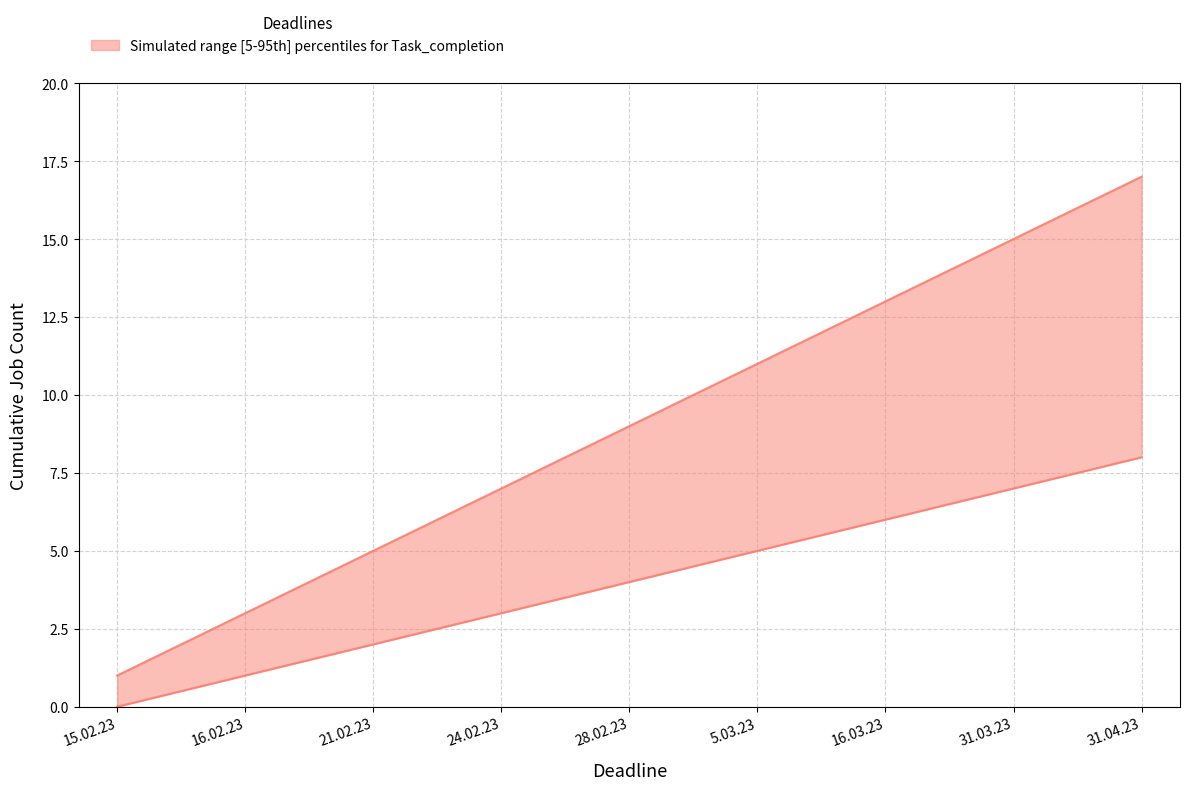

How many lines are shown in the chart?

2